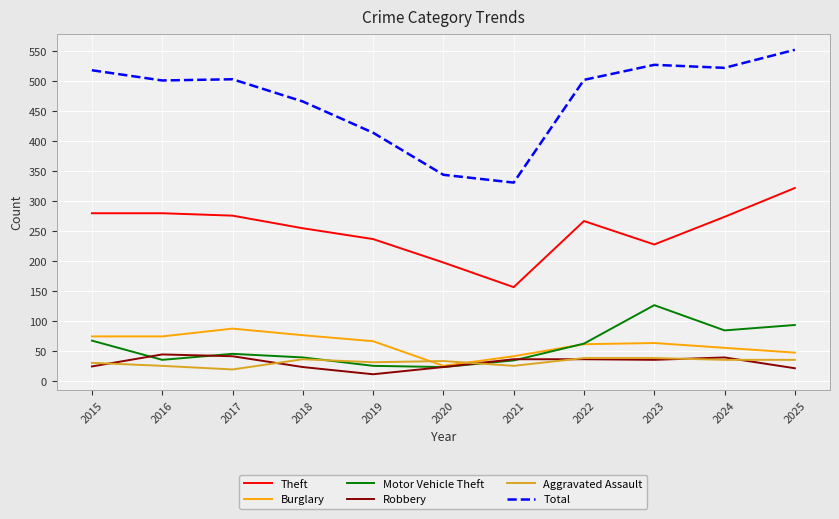

How many values in the Burglary series are below 64?

5